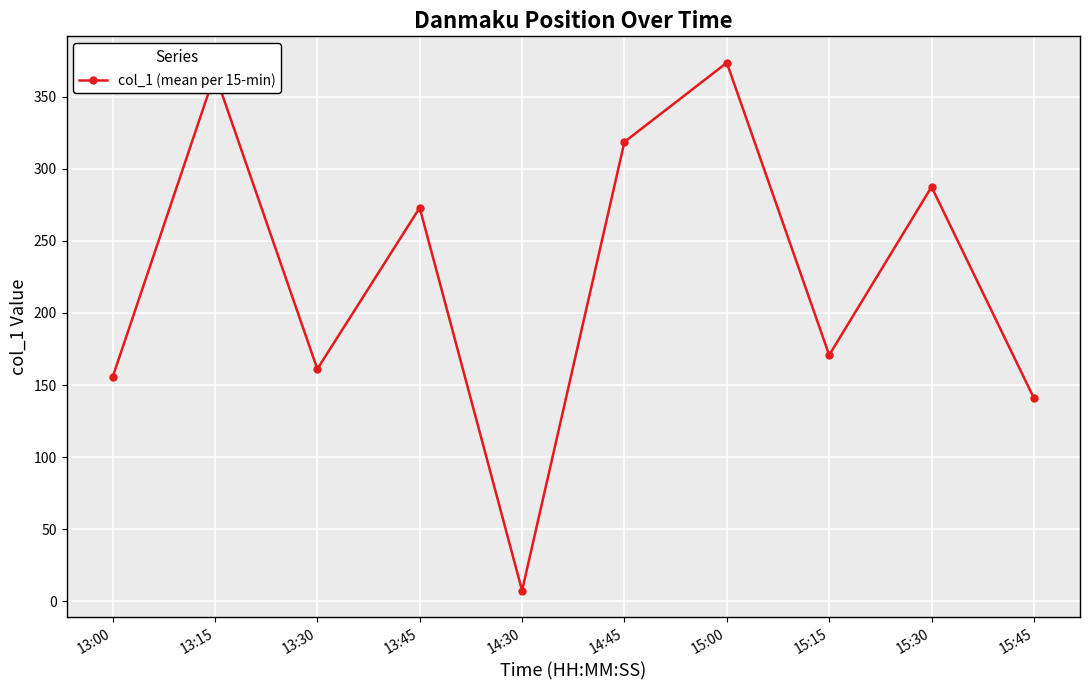

What is the difference between the values at 13:15 and 15:00?

7.6